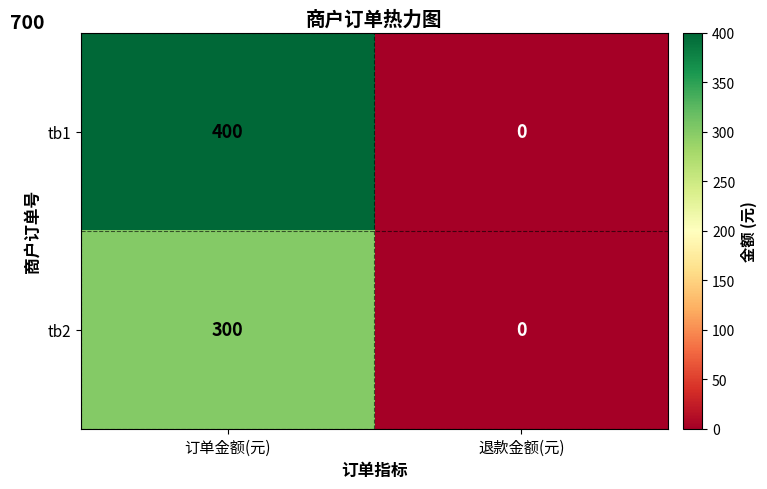

Rank the categories by tb1 value from lowest to highest.

退款金额(元), 订单金额(元)